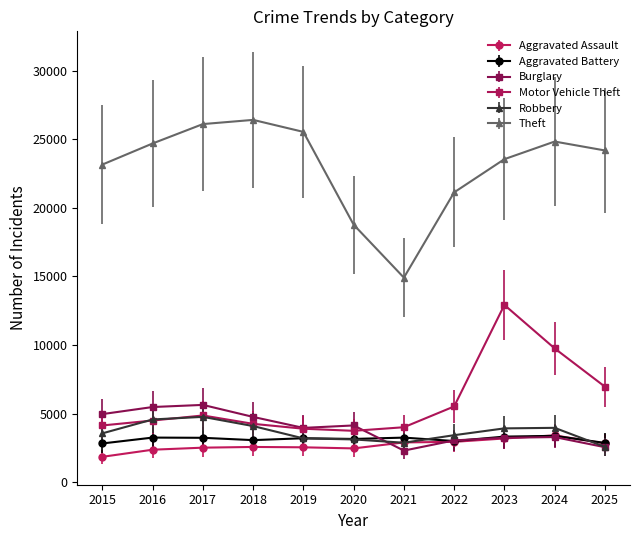

Is the value of Robbery at 2017 greater than the value of Aggravated Battery at 2023?

Yes